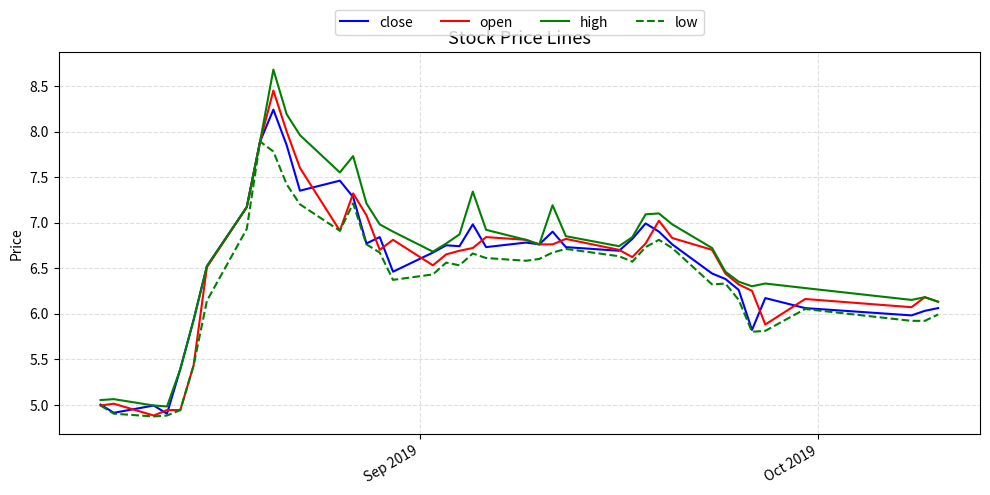

Which series has the widest spread of values?

high